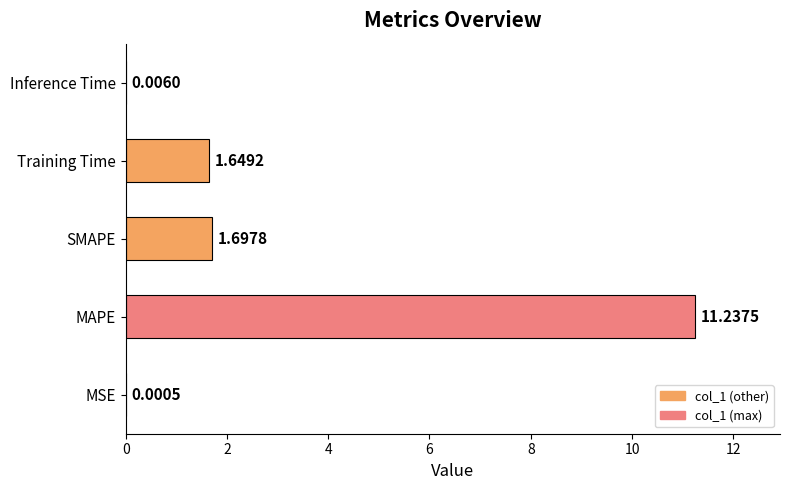

How many categories are shown in the chart?

5